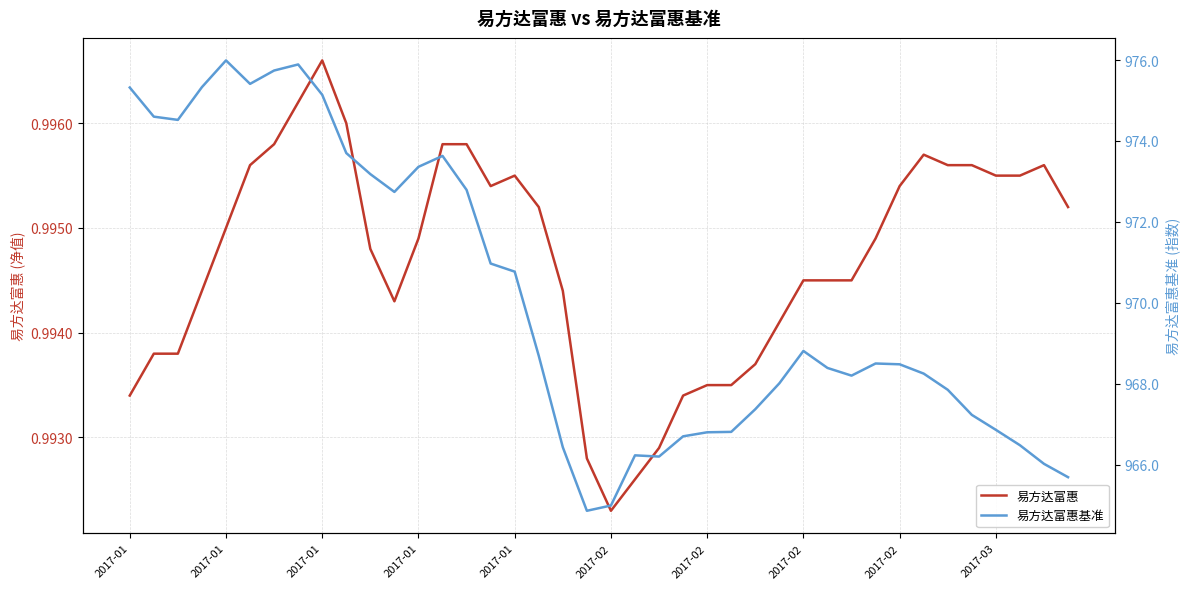

At which label does 易方达富惠基准 first exceed 968?

2017-01